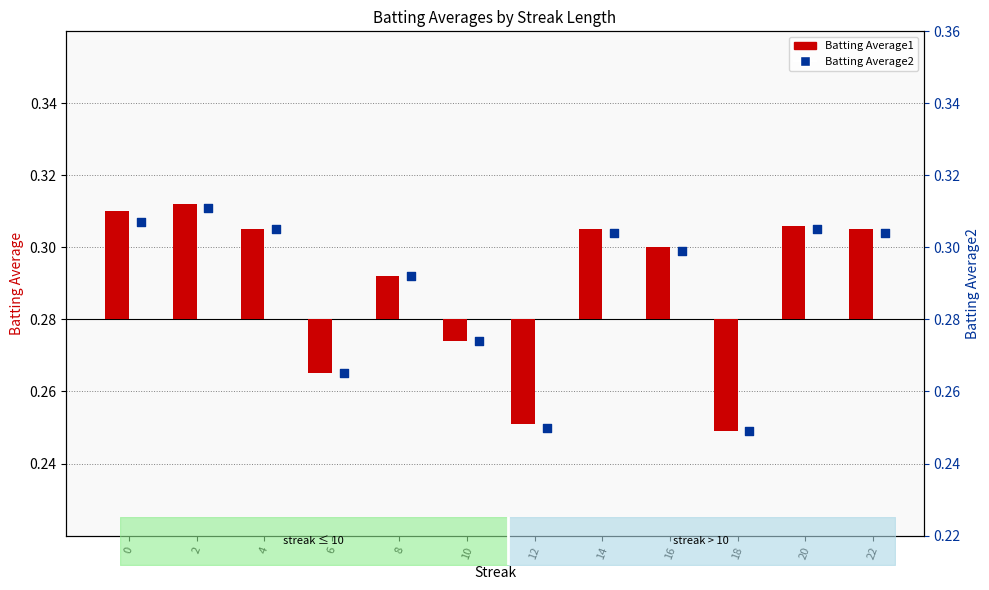

At which category is the sum across all series the highest?

2